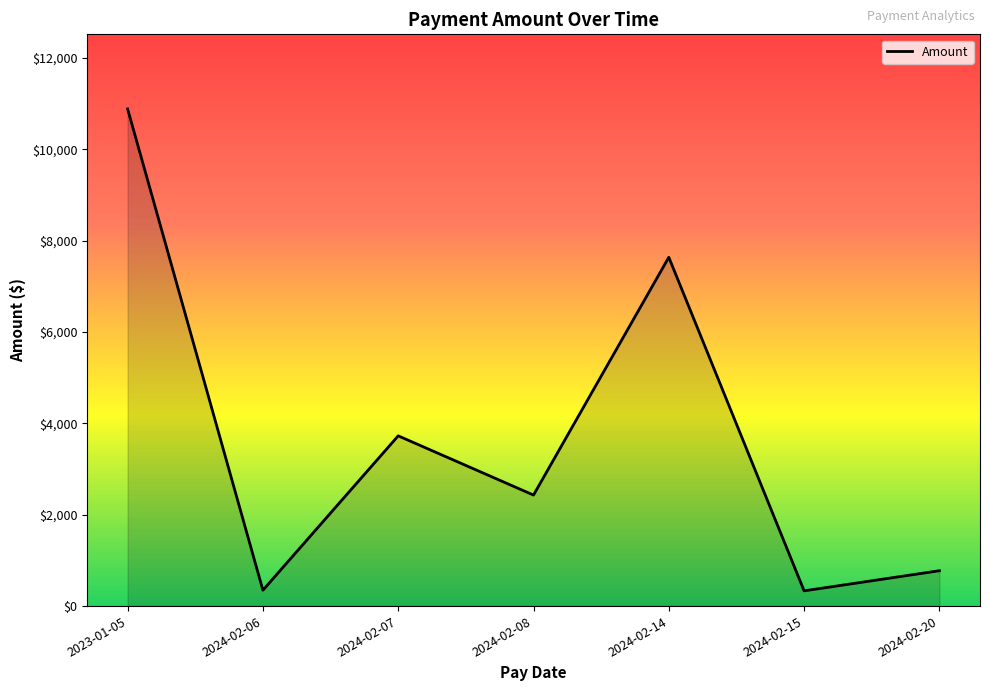

What is the difference between the values at 2024-02-08 and 2024-02-06?

2083.3